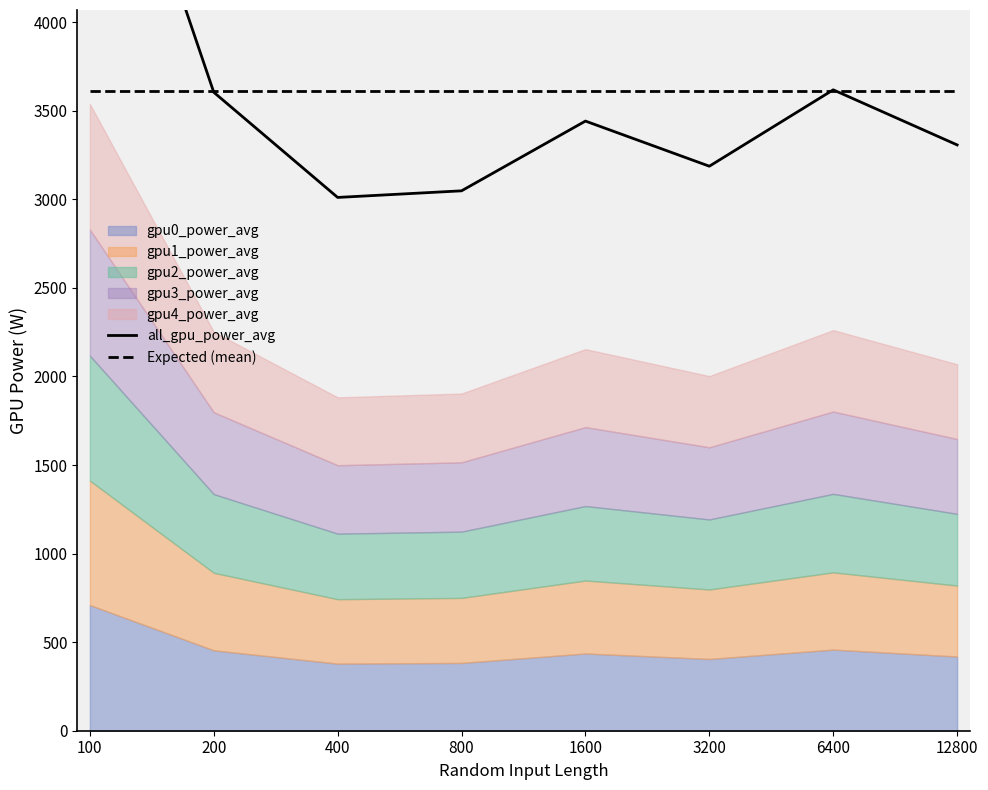

At which category is the sum across all series the highest?

100